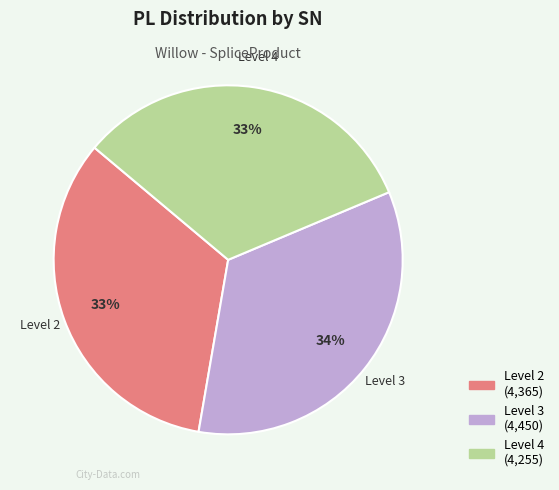

To the nearest percent, what is the difference between the largest and smallest slice percentages?

1%